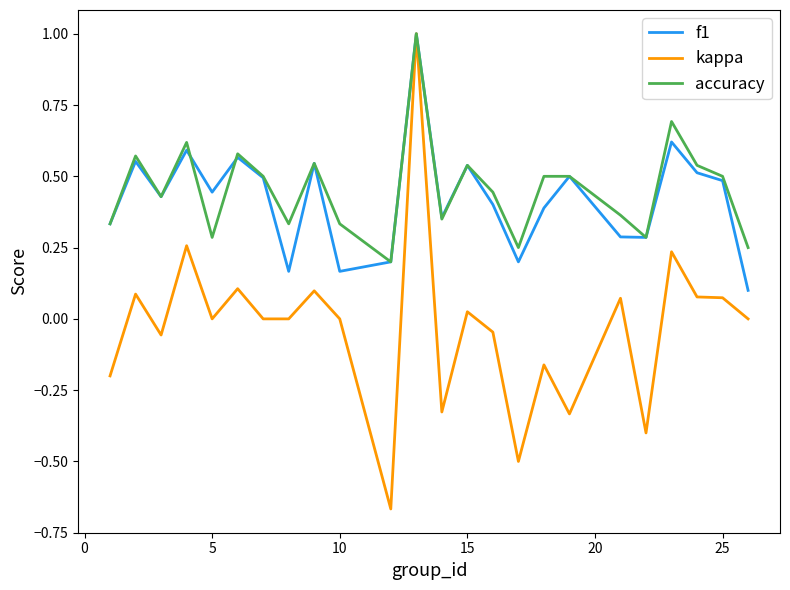

Which series has the largest range (max minus min)?

kappa